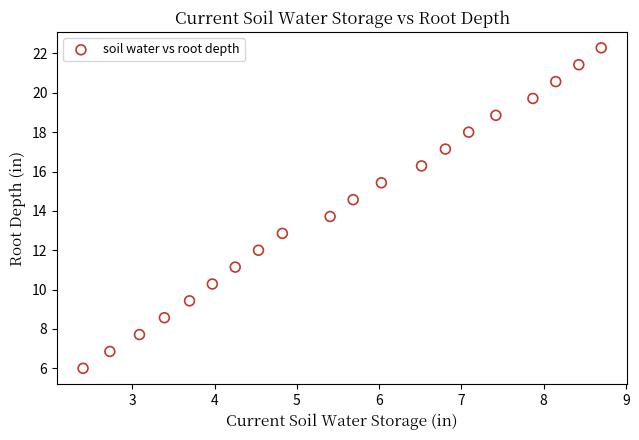

What is the range of X values (max minus min)?

6.3